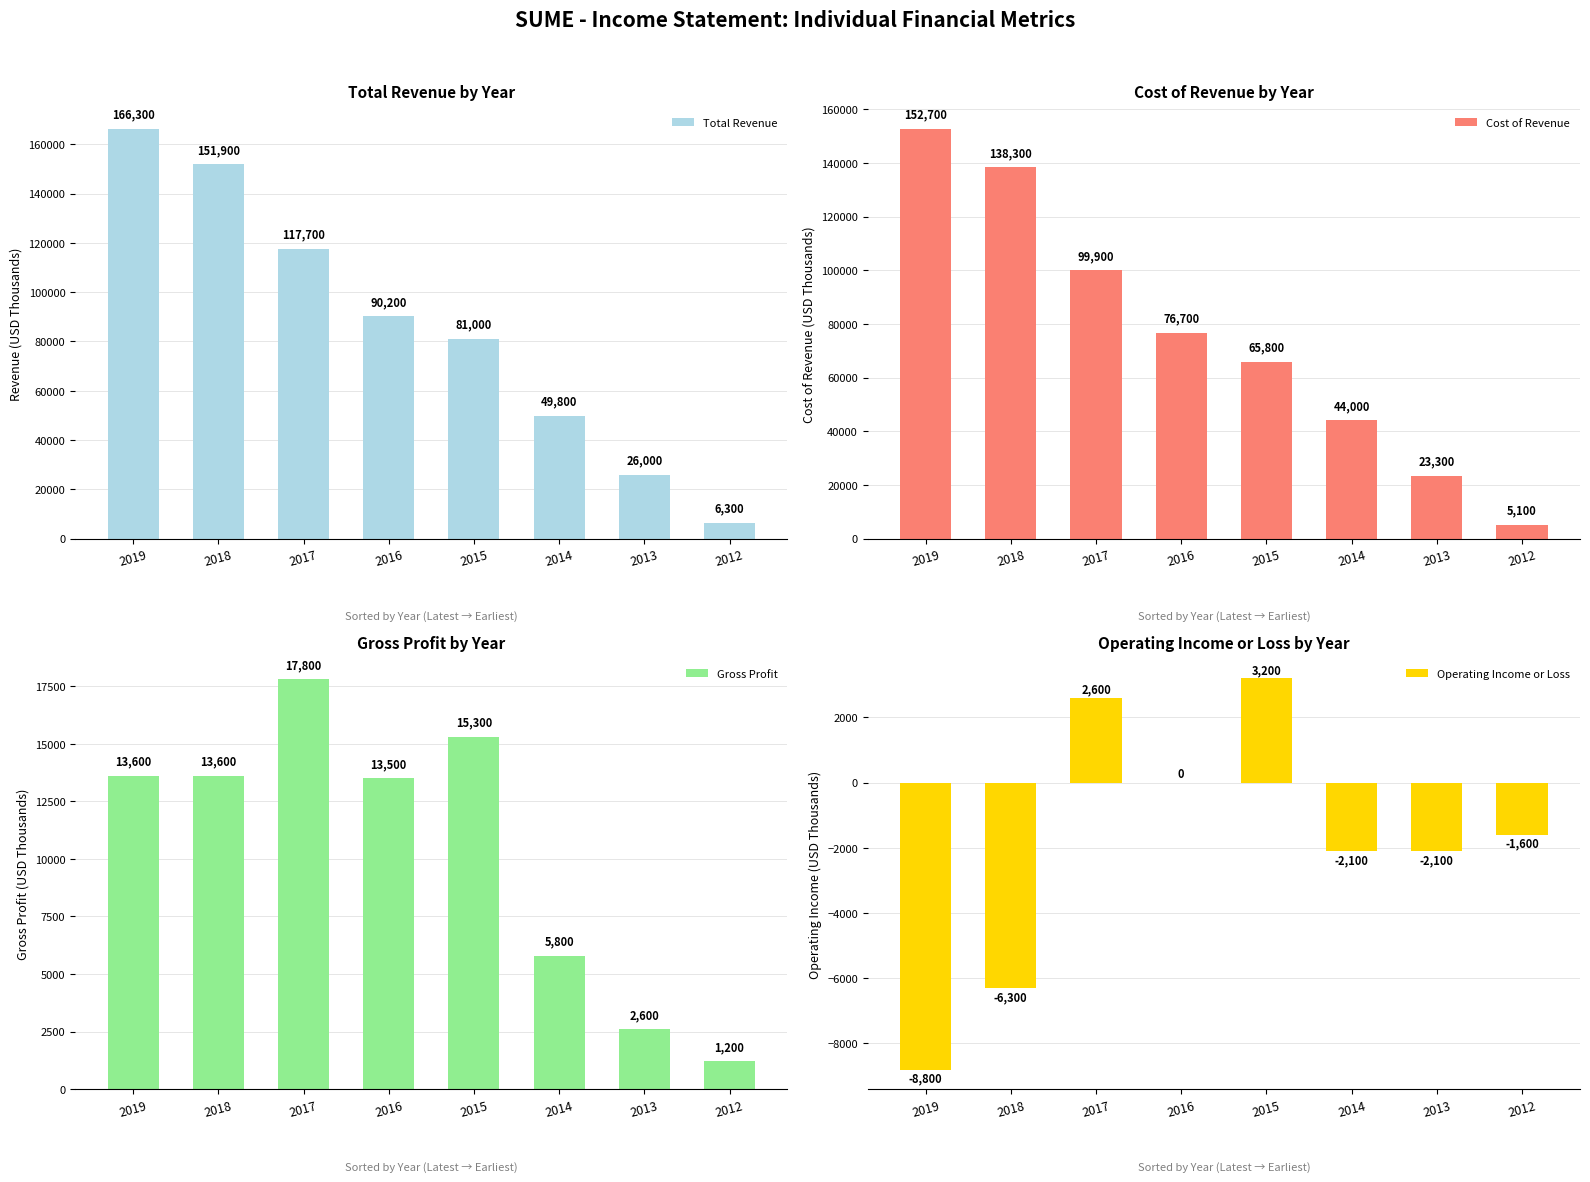

Which series has the largest total across all categories?

Total Revenue